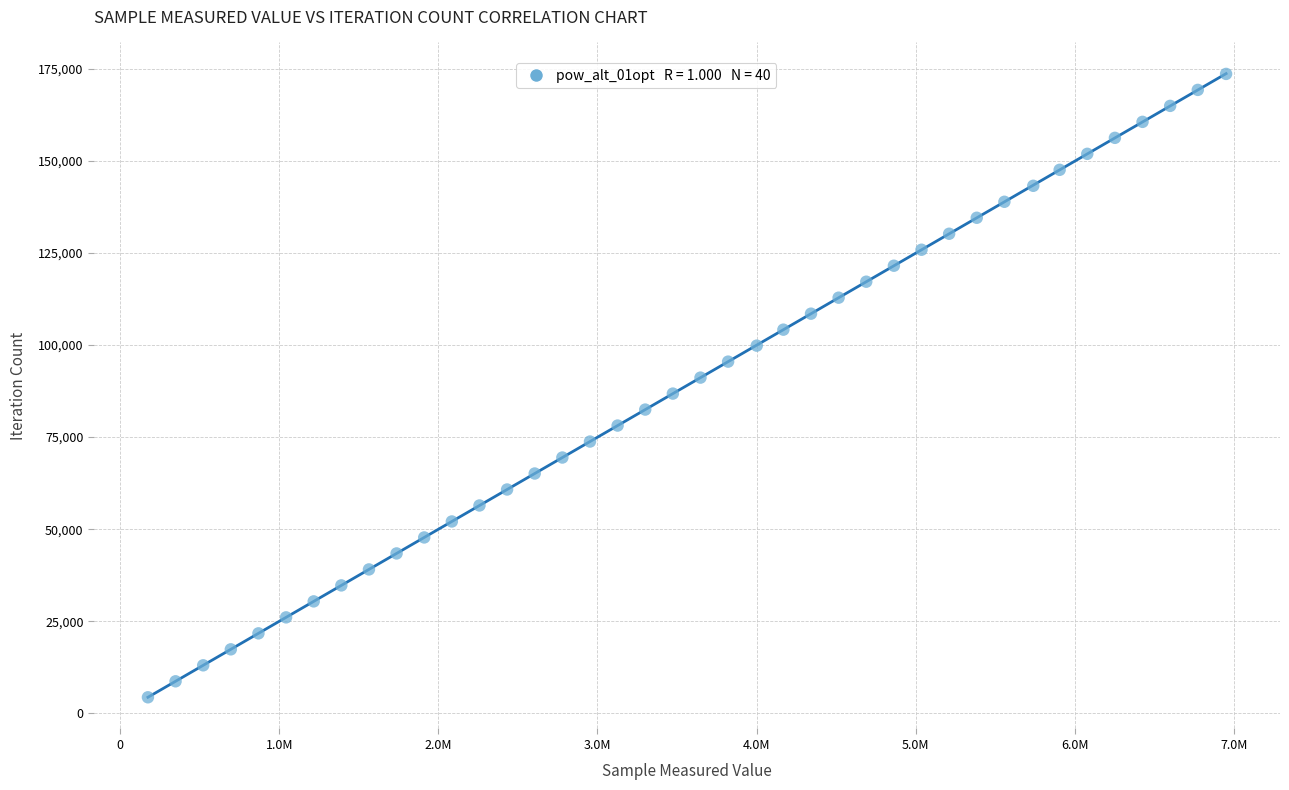

What is the range of X values (max minus min)?

6776208